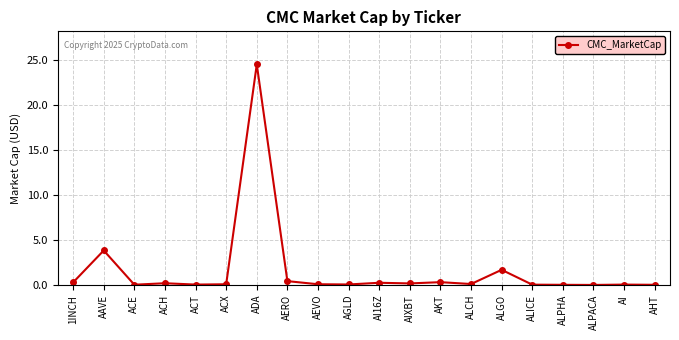

What is the approximate value at AAVE?

3.8